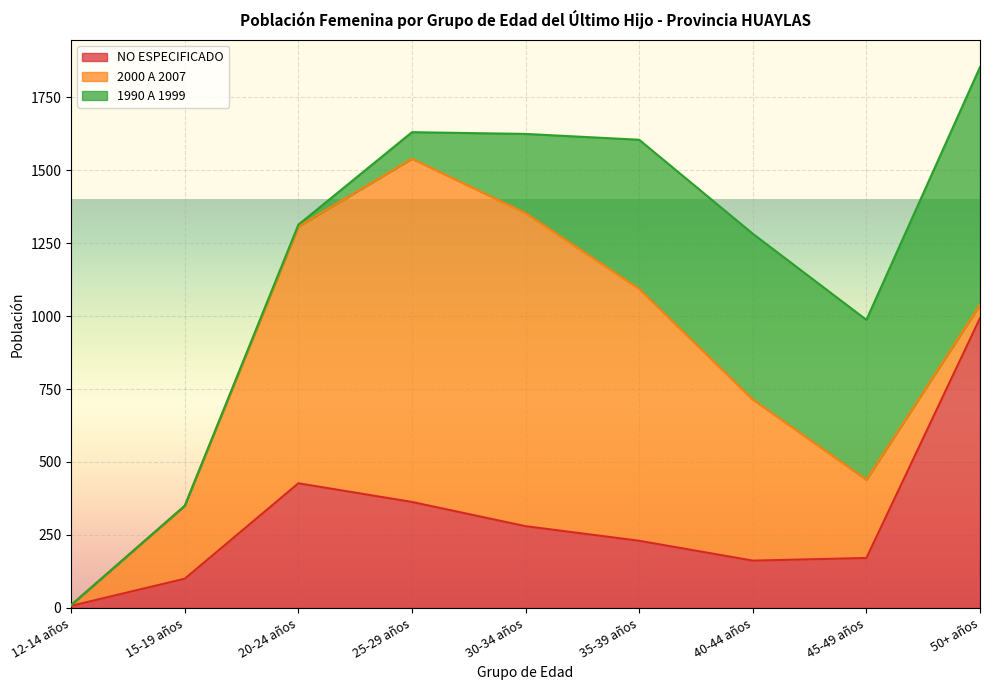

Which has a higher value, 45-49 años or 15-19 años?

45-49 años